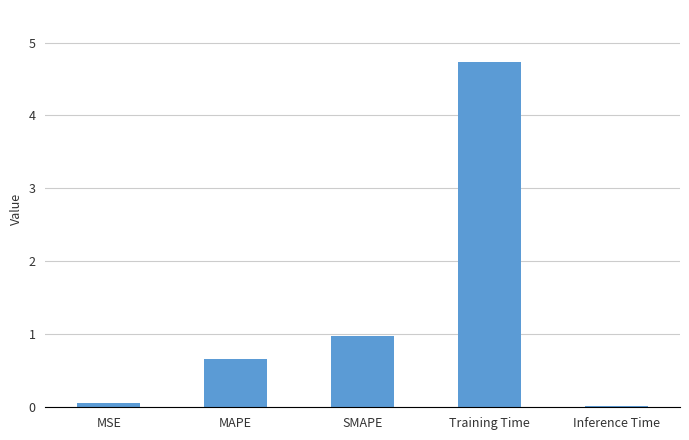

What is the change in value from MAPE to Training Time?

+4.1